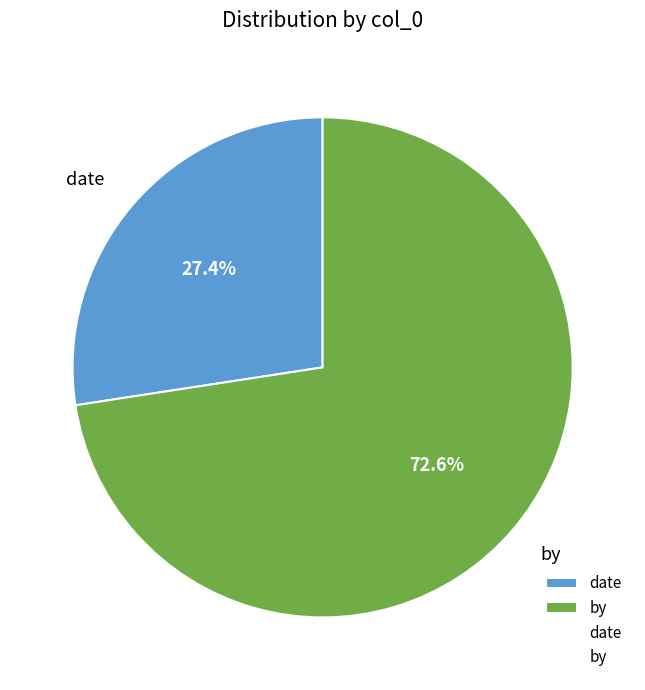

Which category has the biggest portion of the pie?

by